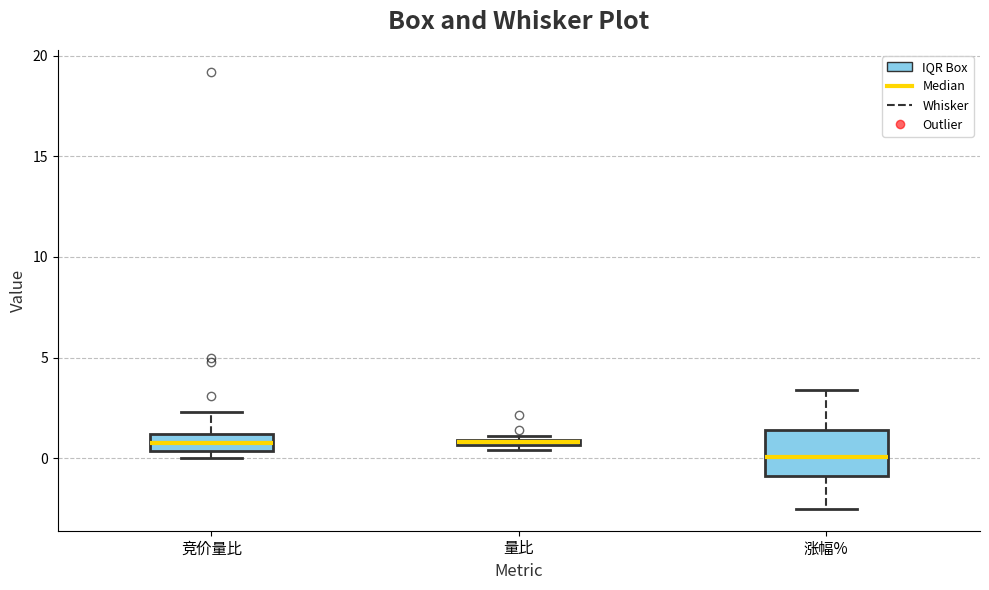

Comparing the boxes themselves (not the whiskers), which one is the tallest?

涨幅%